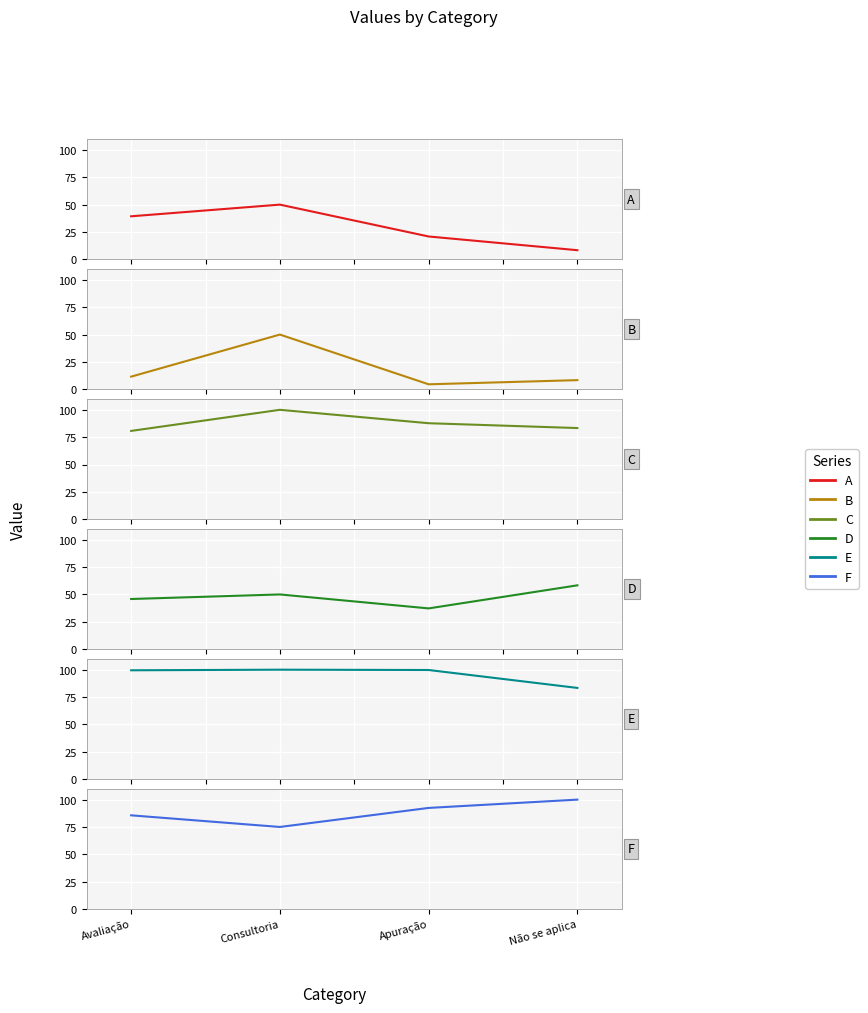

What position from the right is Avaliação?

4